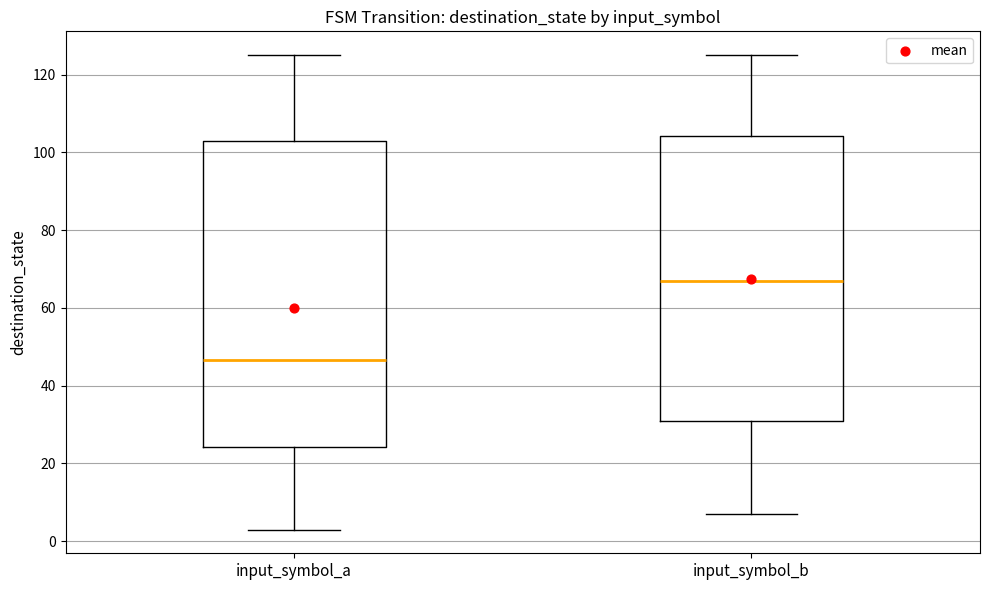

Reading left to right, transcribe this box plot: for each box, give where its median line is, the range the box spans, and where its two whiskers end, as read against the y-axis. The values are not printed on the chart, so give them approximately, as read against the axis.

input_symbol_a: median 46, box 24 to 104, whiskers 4 to 126
input_symbol_b: median 68, box 32 to 104, whiskers 8 to 126